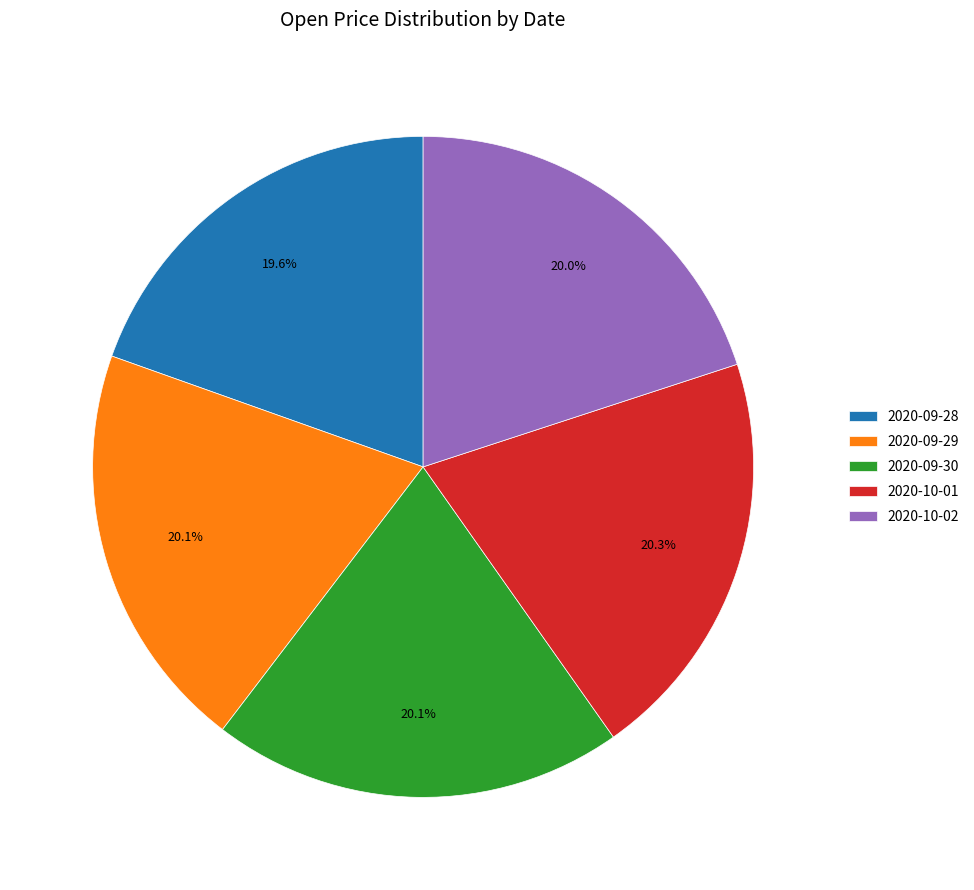

The 2020-09-28 slice represents 26% of the pie. True or false?

False